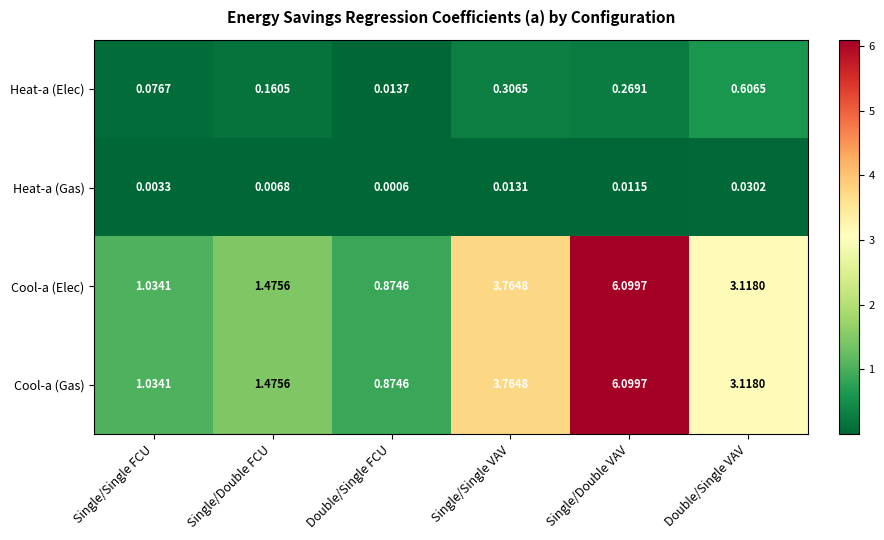

Which category has the highest value across all series?

Single/Double VAV